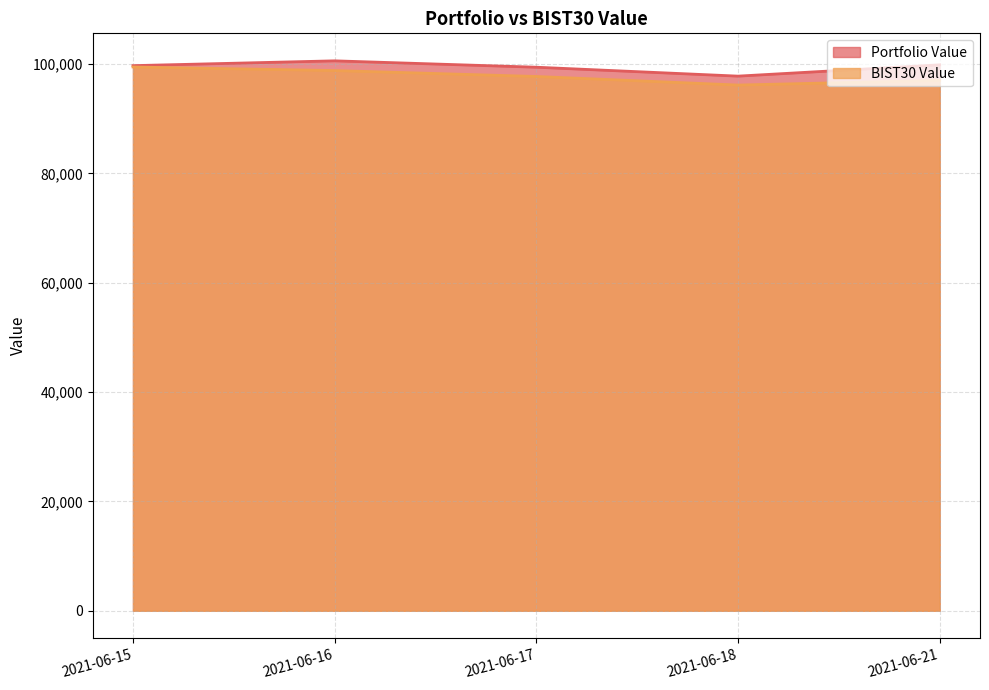

The value of Portfolio Value at 2021-06-18 is 149385.7. True or false?

False